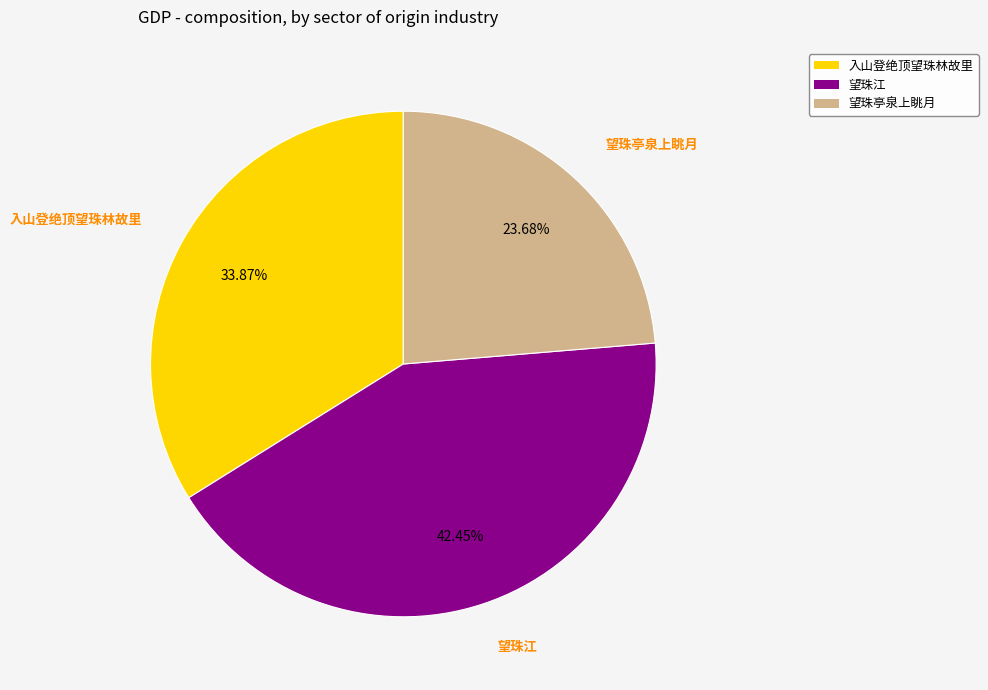

To the nearest percent, what portion does 望珠亭泉上眺月 represent?

24%